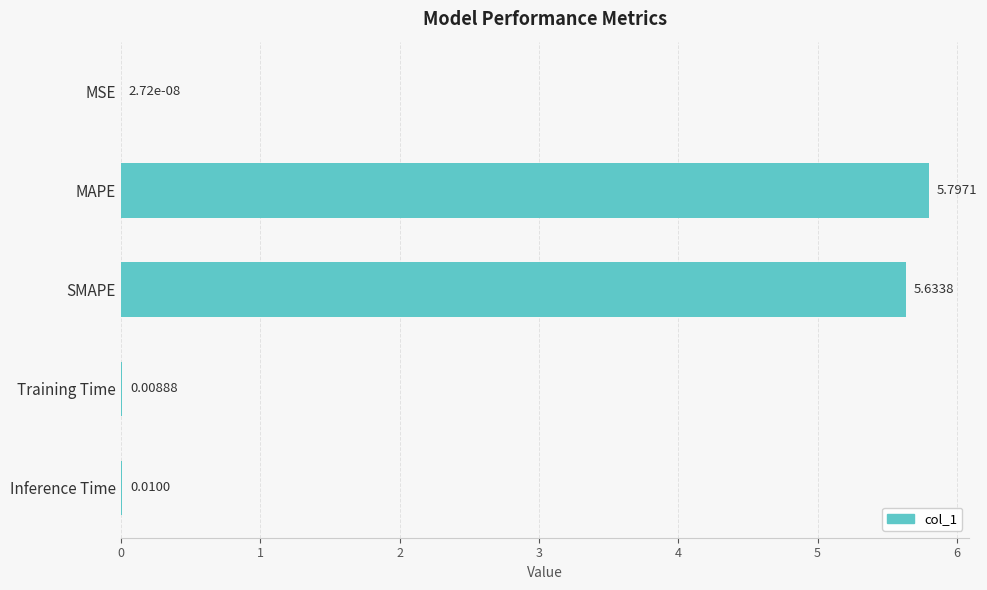

Which label corresponds to the largest value in the chart?

MAPE